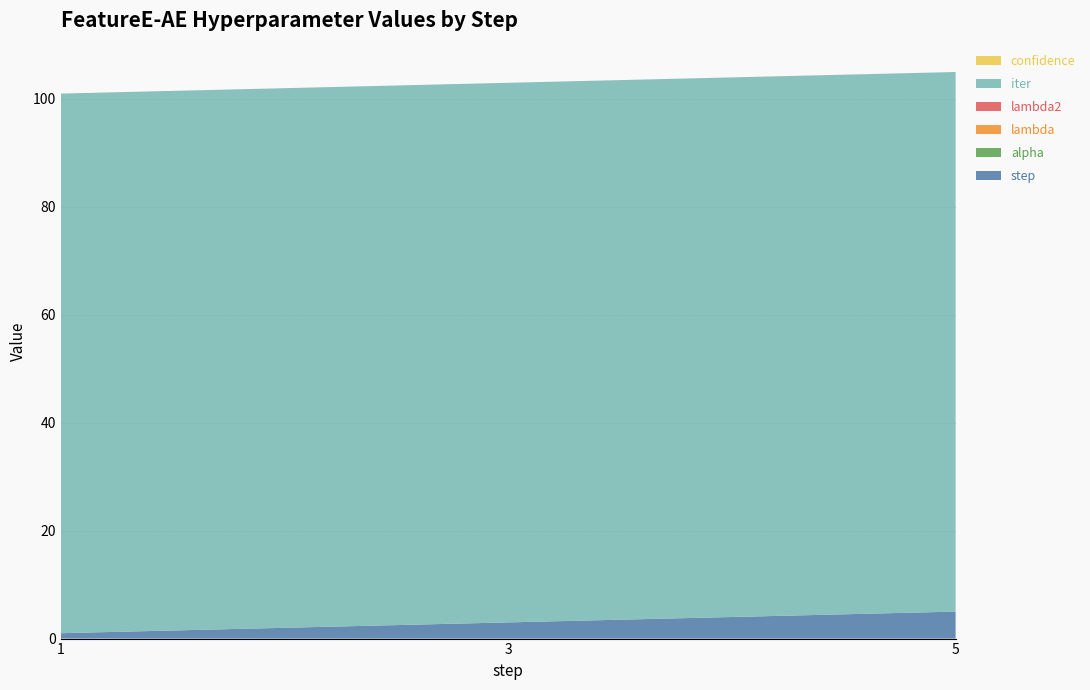

Reading left to right, list all the values displayed in this chart.

step: 1.0	3.0	5.0
alpha: 0.0	0.0	0.0
lambda: 0.0	0.0	0.0
lambda2: 0.0	0.0	0.0
iter: 100.0	100.0	100.0
confidence: 0.0	0.0	0.0